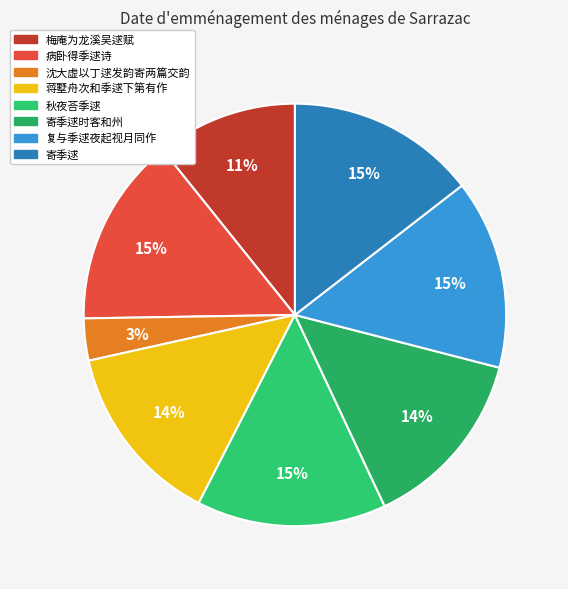

How much of the chart is everything except 寄季逑时客和州?

86.0%